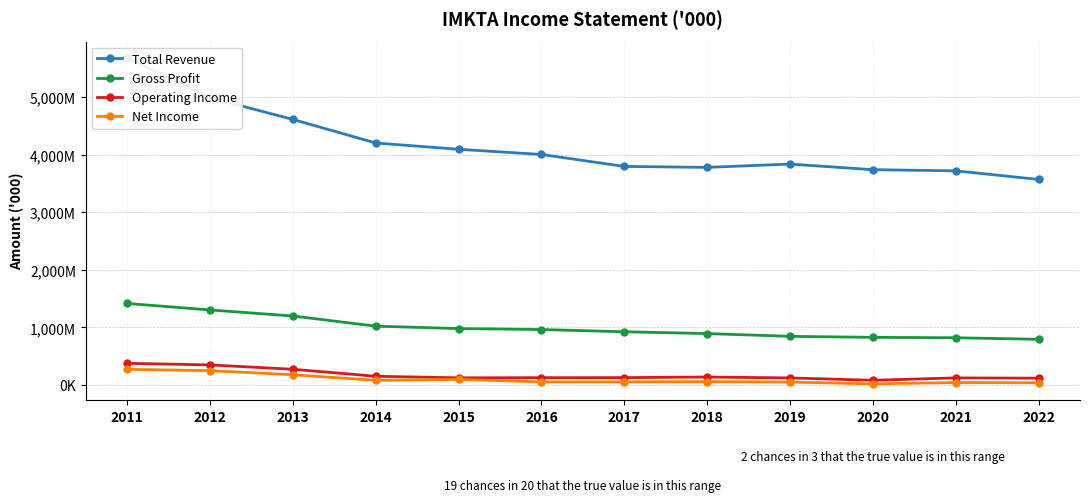

Rank the series at 2012 from highest to lowest value.

Total Revenue, Gross Profit, Operating Income, Net Income